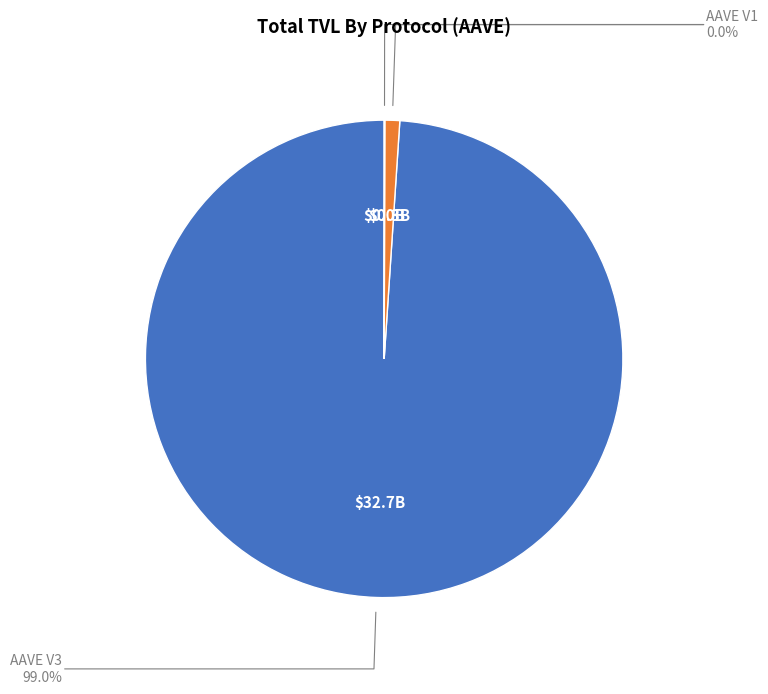

Is there a majority slice in this chart?

Yes